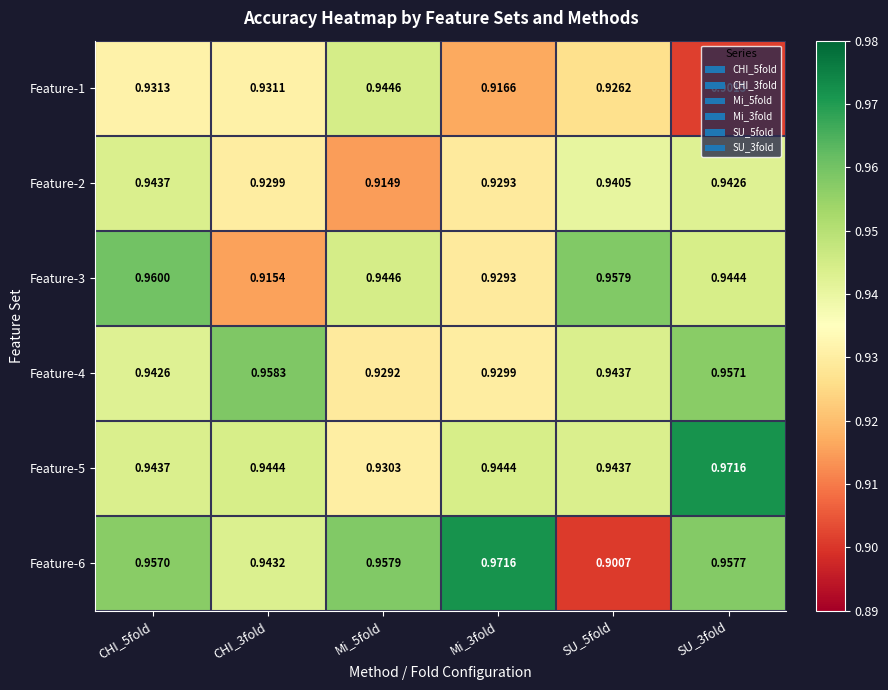

Between Mi_5fold and Mi_3fold, which series saw the biggest shift?

Feature-1